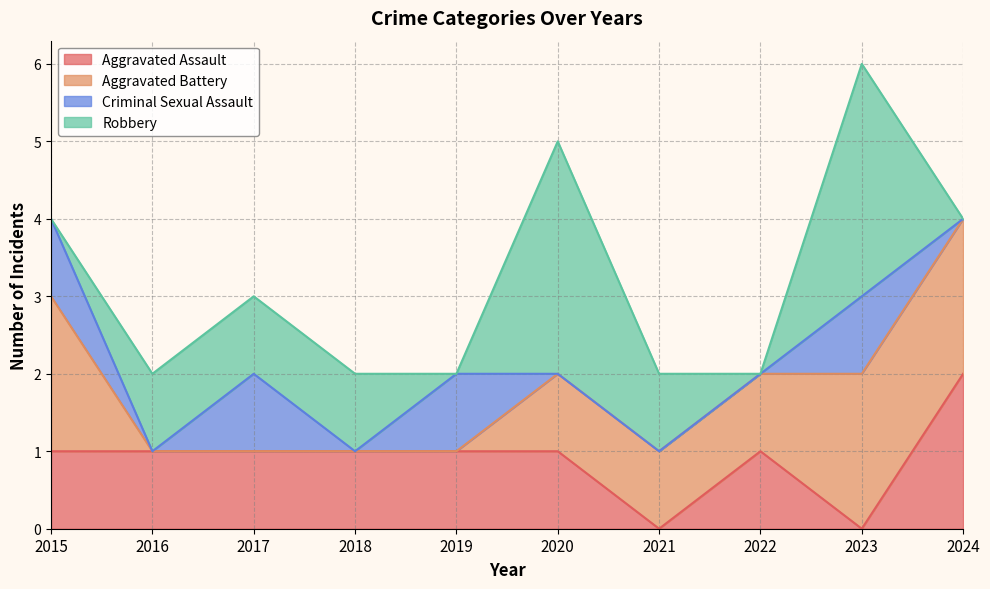

True or false: Aggravated Battery has more than 1 points higher than both neighbors.

False